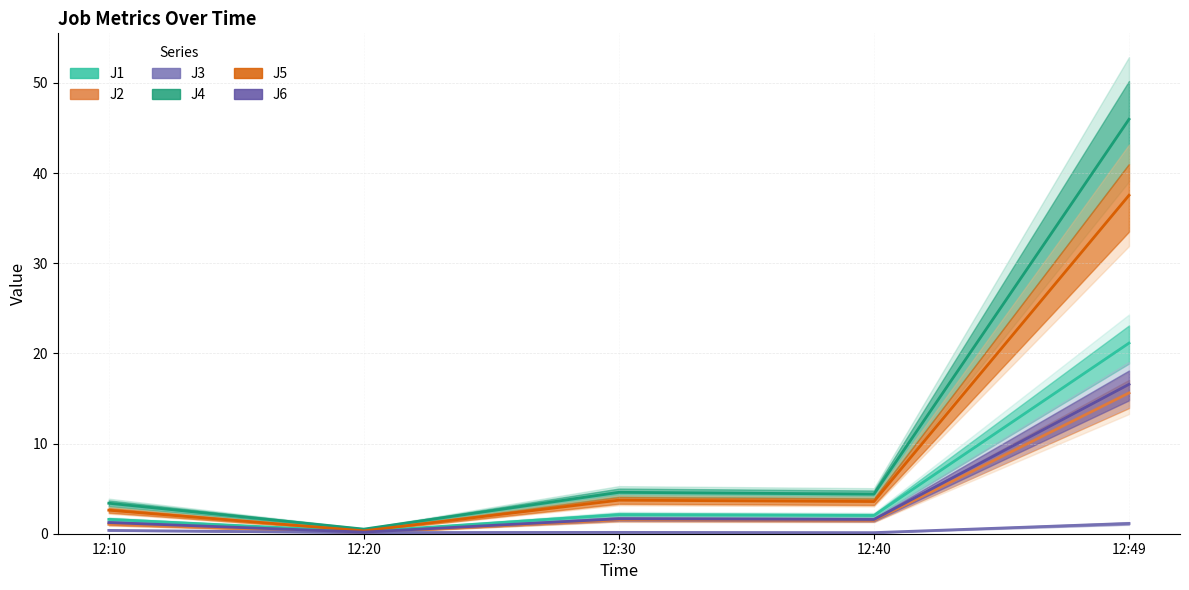

What are all the series names shown in the legend?

J1, J2, J3, J4, J5, J6